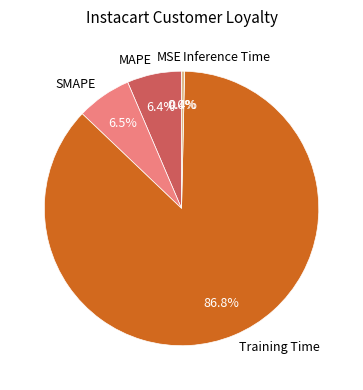

Which slice is the largest?

Training Time